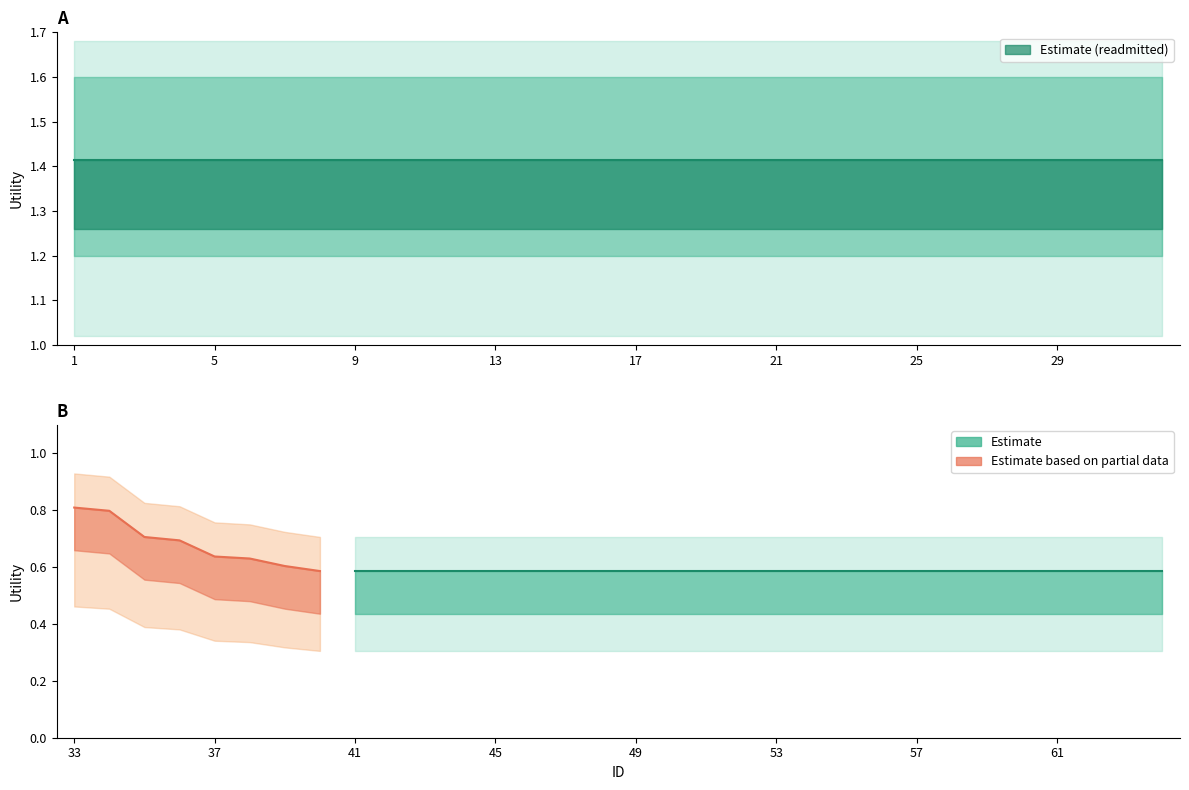

True or false: readmitted and other_attributes intersect in this chart.

False